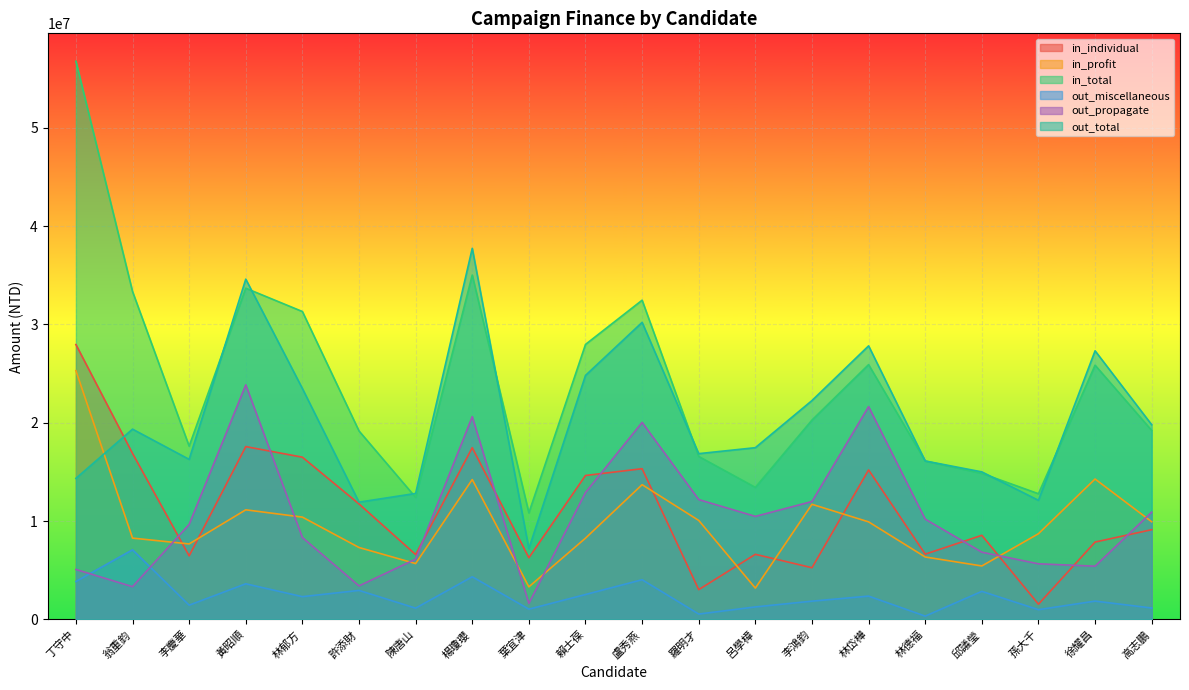

What is the spread (max minus min) of values at 李鴻鈞?

20396324